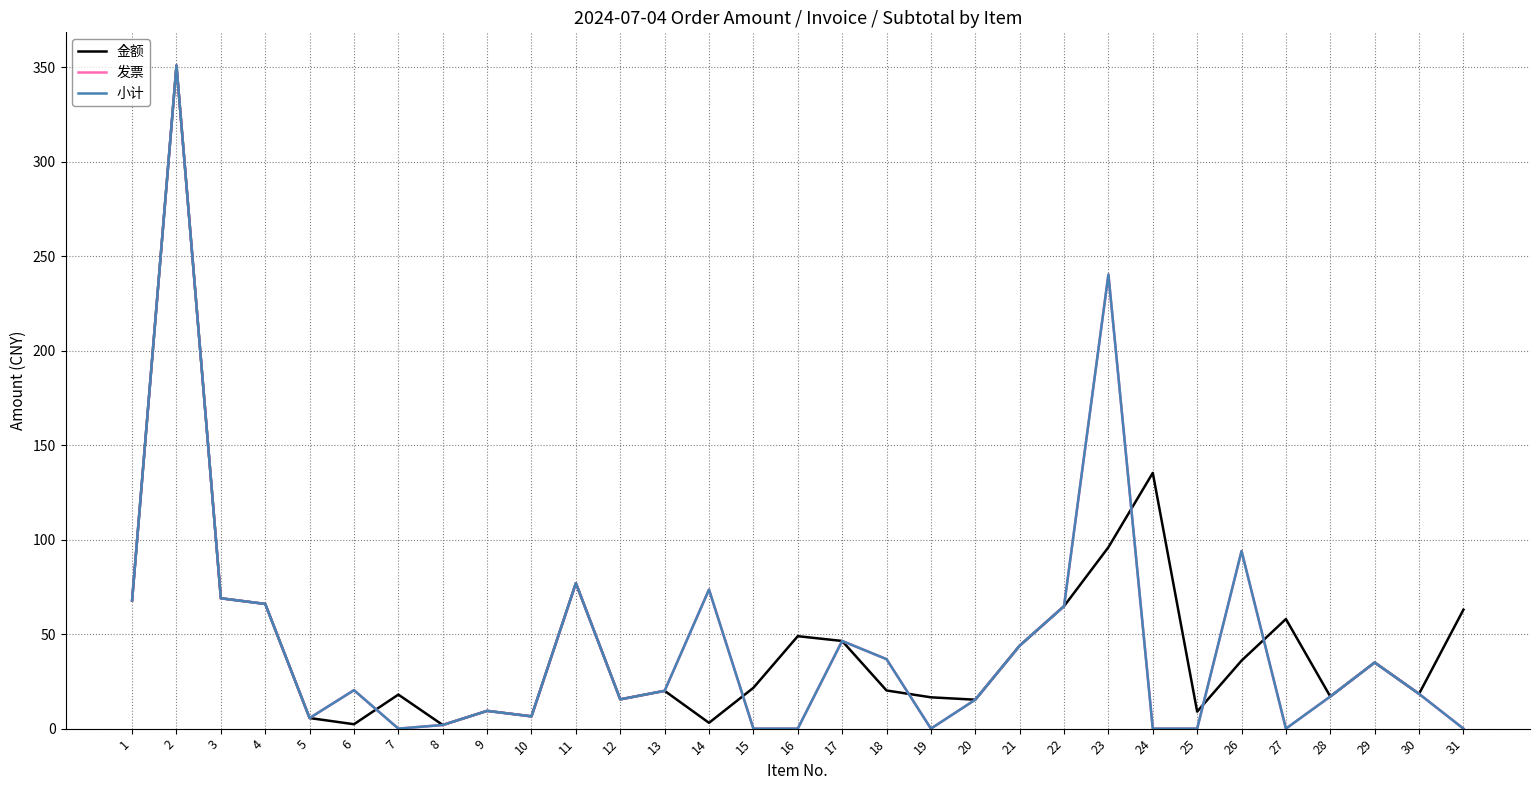

Which series ends up on top after the final intersection of 发票 and 金额?

金额